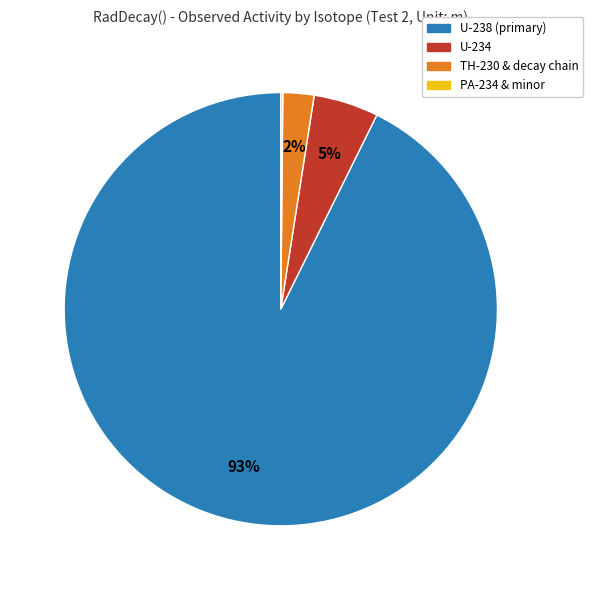

To the nearest percent, what is the difference between the largest and smallest slice percentages?

93%